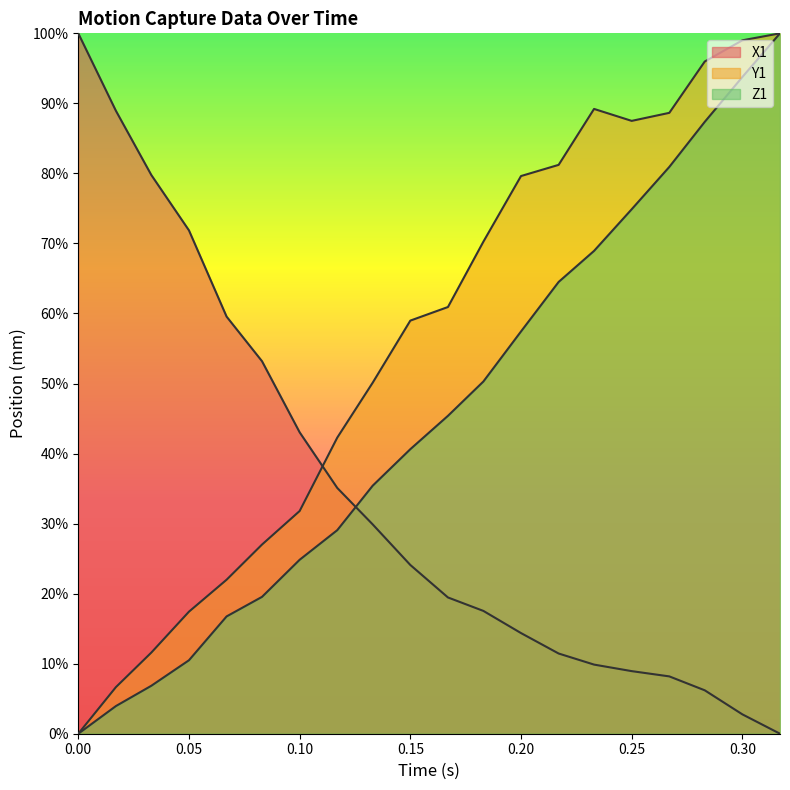

List the series in order of their overall mean, highest first.

Y1, Z1, X1